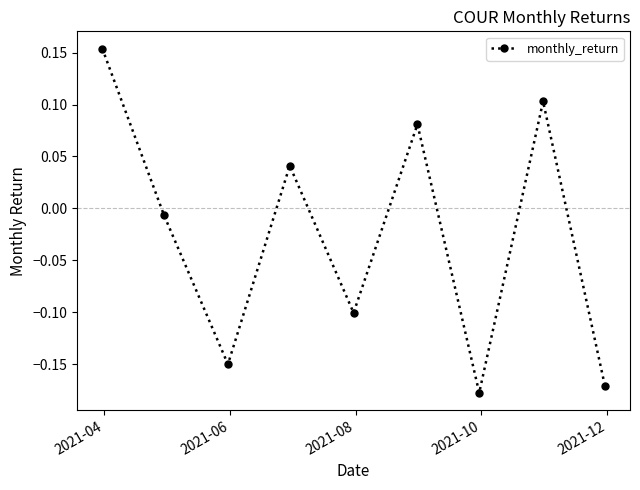

Does the chart have visible grid lines?

No